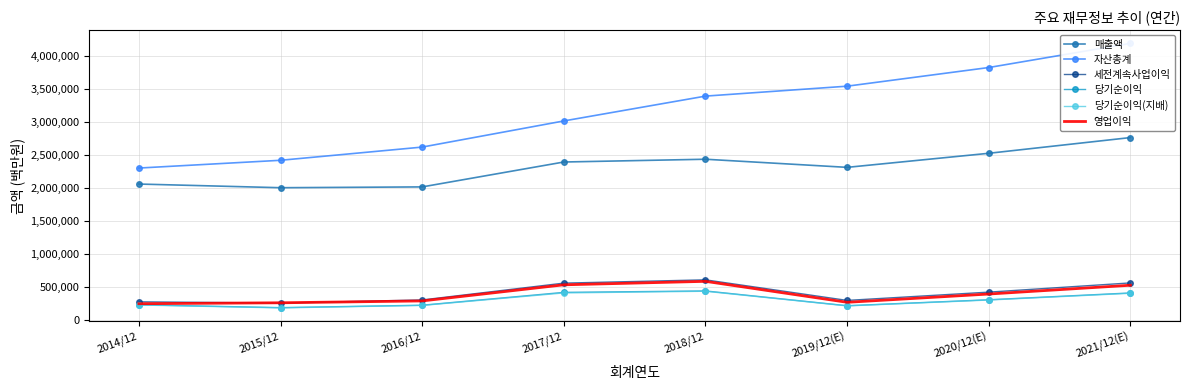

List the labels in order of 매출액 value, smallest first.

2015/12, 2016/12, 2014/12, 2019/12(E), 2017/12, 2018/12, 2020/12(E), 2021/12(E)